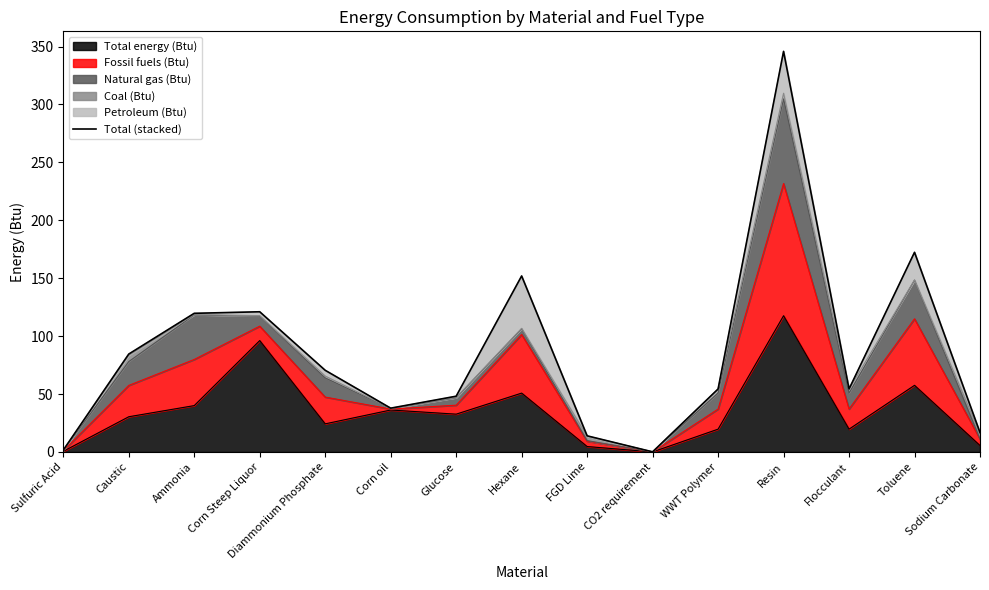

List the labels in order of value, largest first.

Resin, Toluene, Hexane, Corn Steep Liquor, Ammonia, Caustic, Diammonium Phosphate, WWT Polymer, Flocculant, Glucose, Corn oil, Sodium Carbonate, FGD Lime, Sulfuric Acid, CO2 requirement